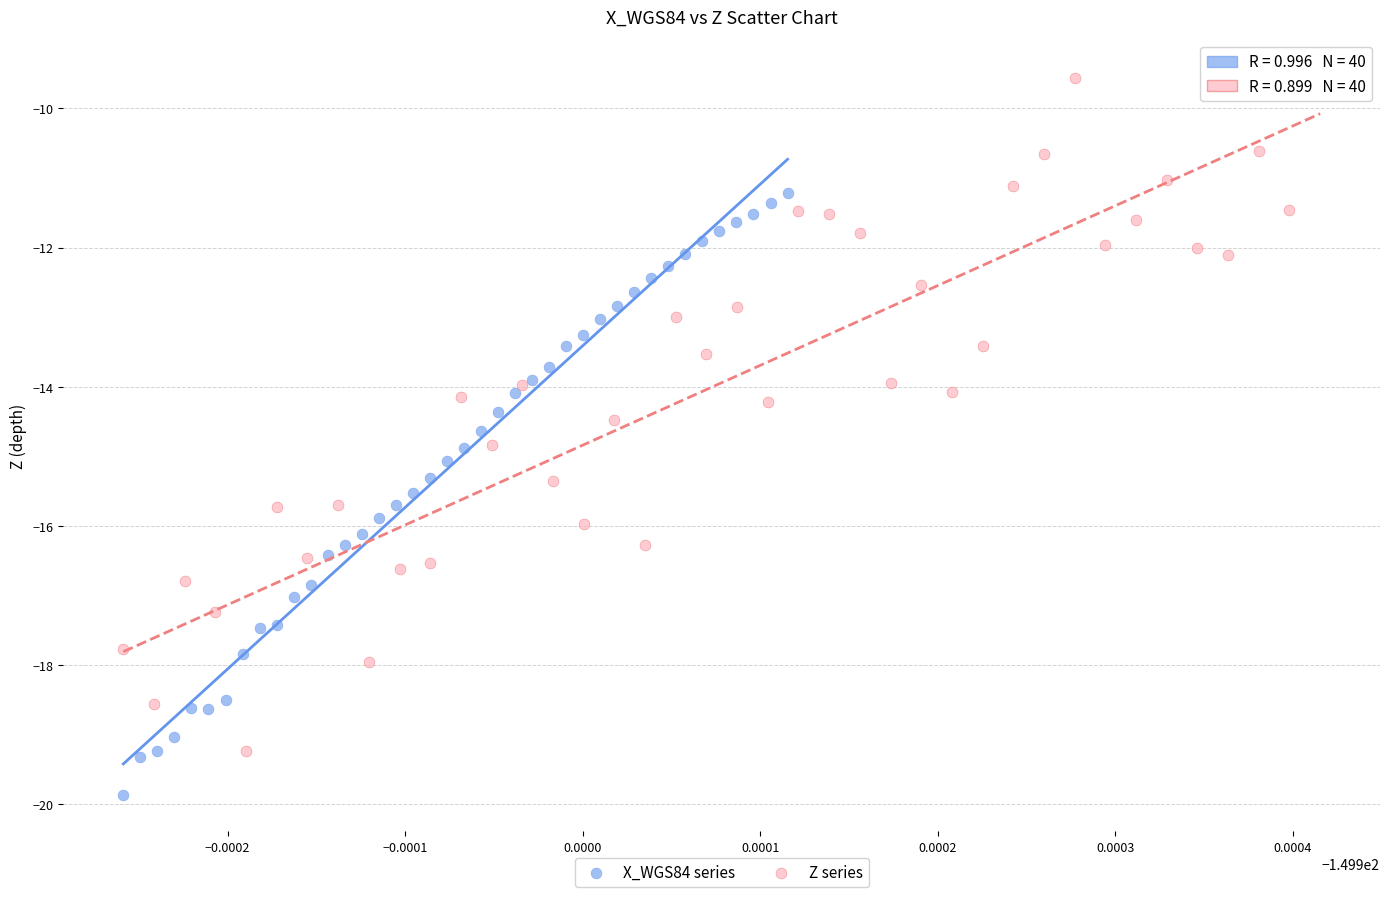

Which series reaches the minimum Y coordinate?

X_WGS84 series